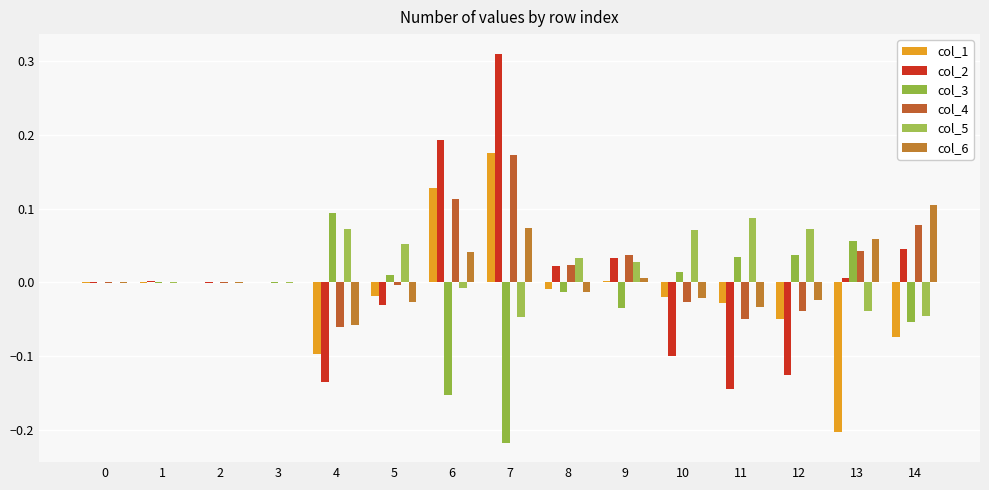

Are the bars grouped side by side (vs. stacked)?

Yes